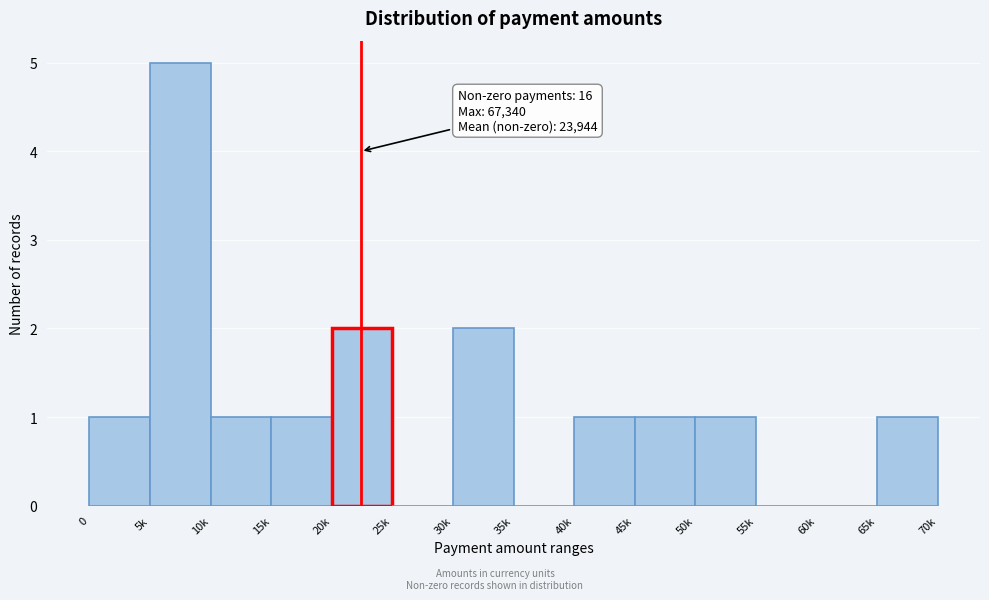

Reading left to right, list all the values displayed in this chart.

0=1	5k=5	10k=1	15k=1	20k=2	25k=0	30k=2	35k=0	40k=1	45k=1	50k=1	55k=0	60k=0	65k=1